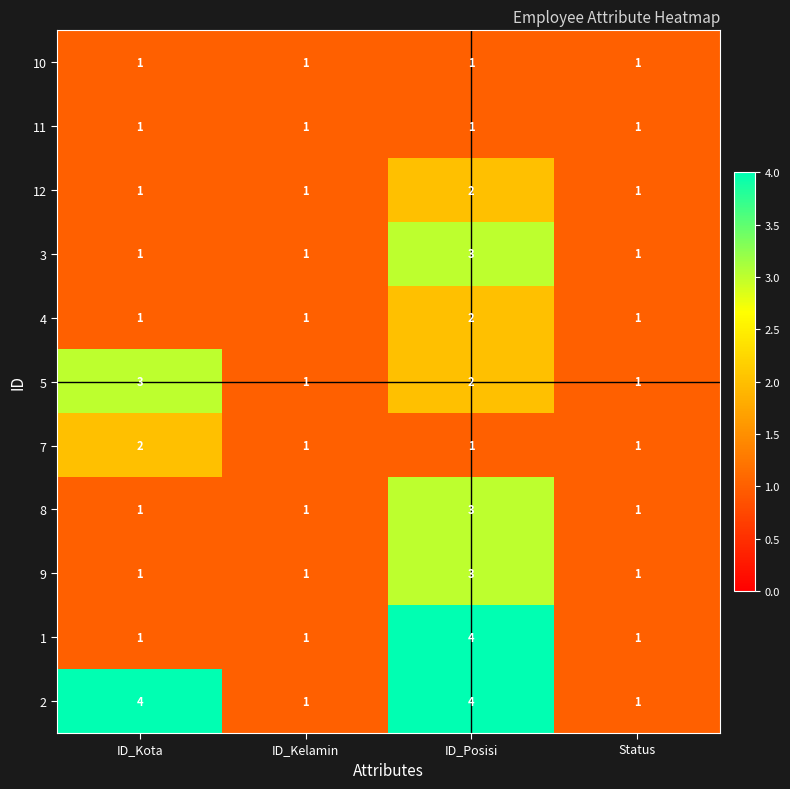

What is the minimum value shown in the chart?

1